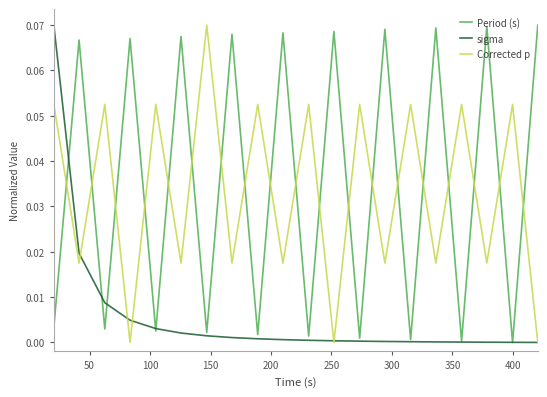

True or false: Corrected p and Period (s) cross at least once.

True